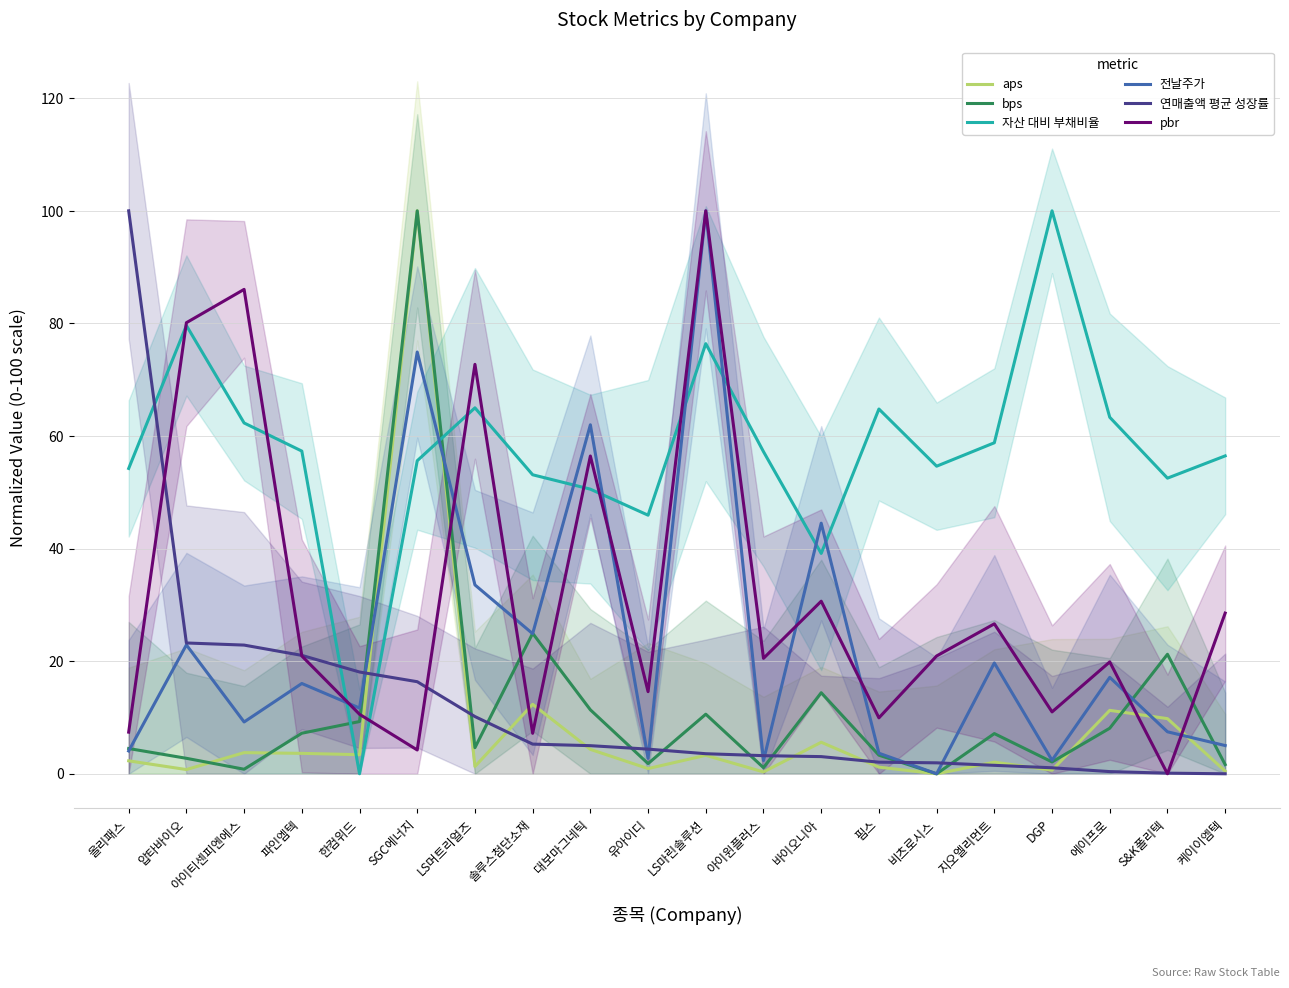

What is the difference between the maximum and minimum values in the 전날주가 series?

100.0